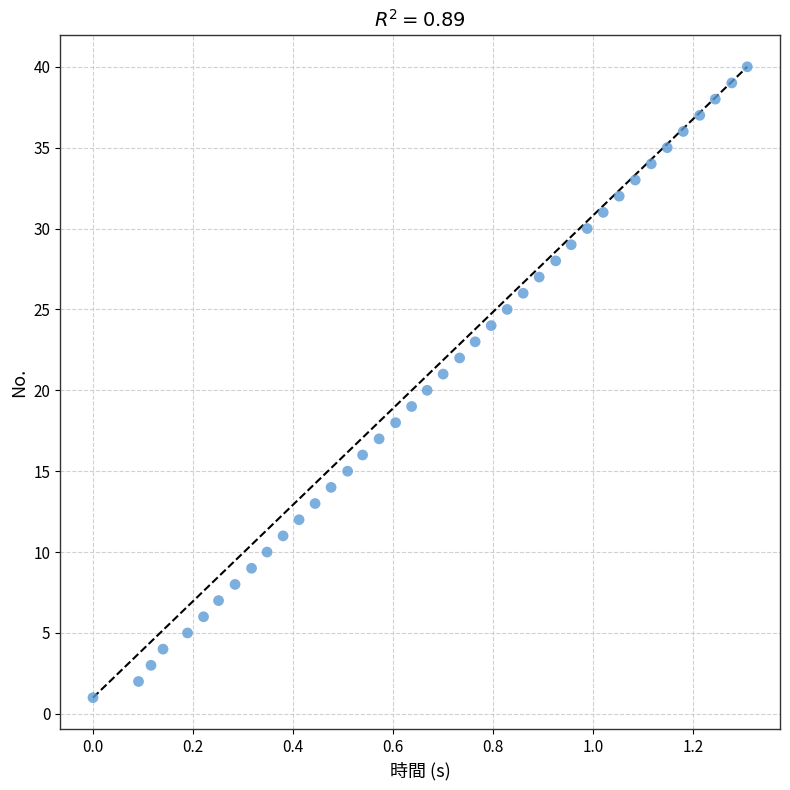

What is the range of Y values (max minus min)?

39